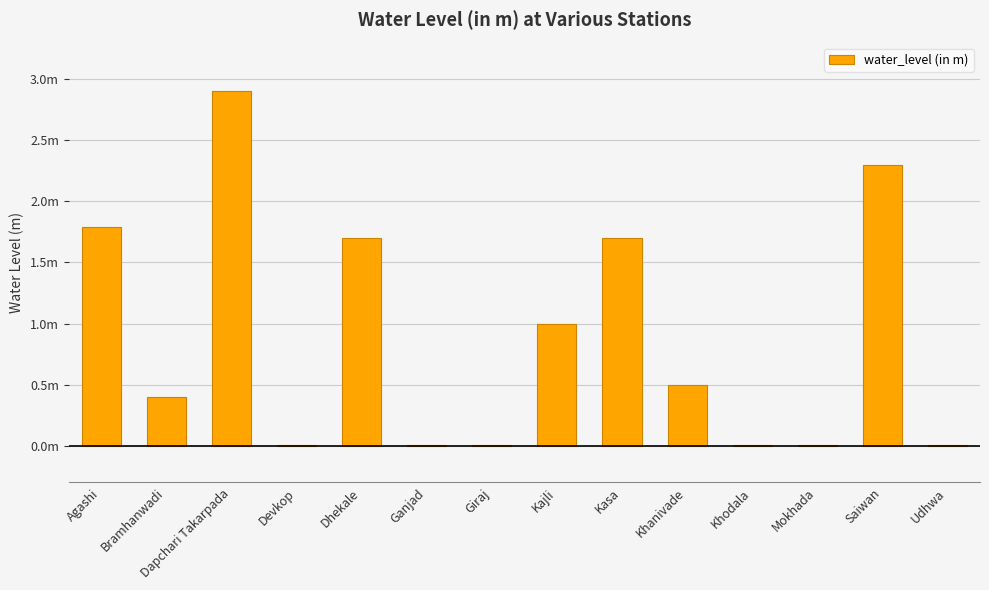

What is the difference between the values at Bramhanwadi and Dhekale?

1.3